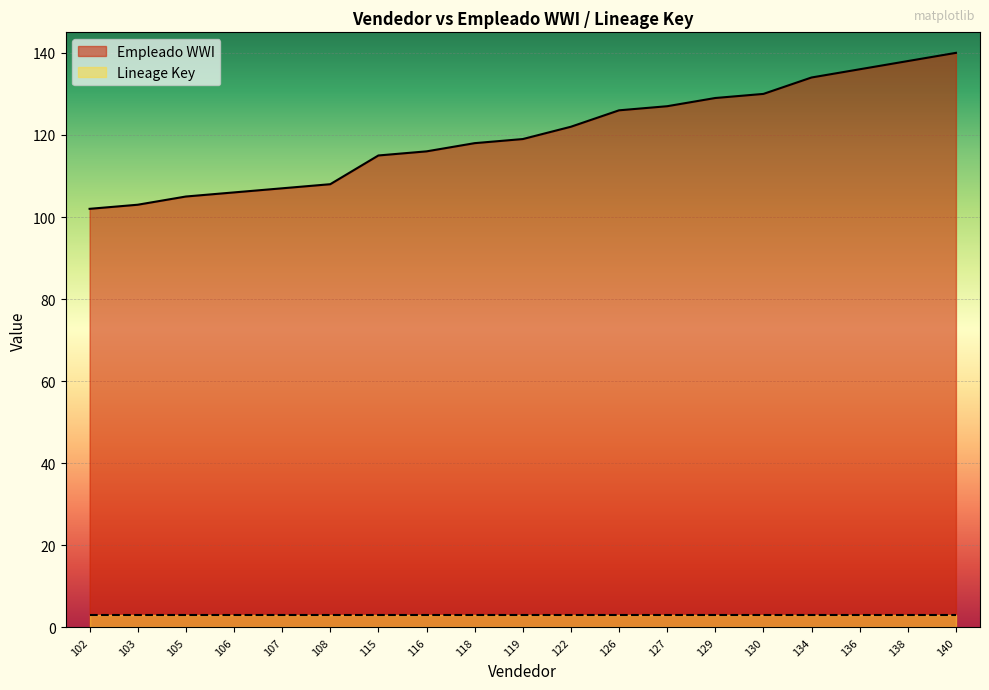

What is the change in value from 107 to 129?

+22